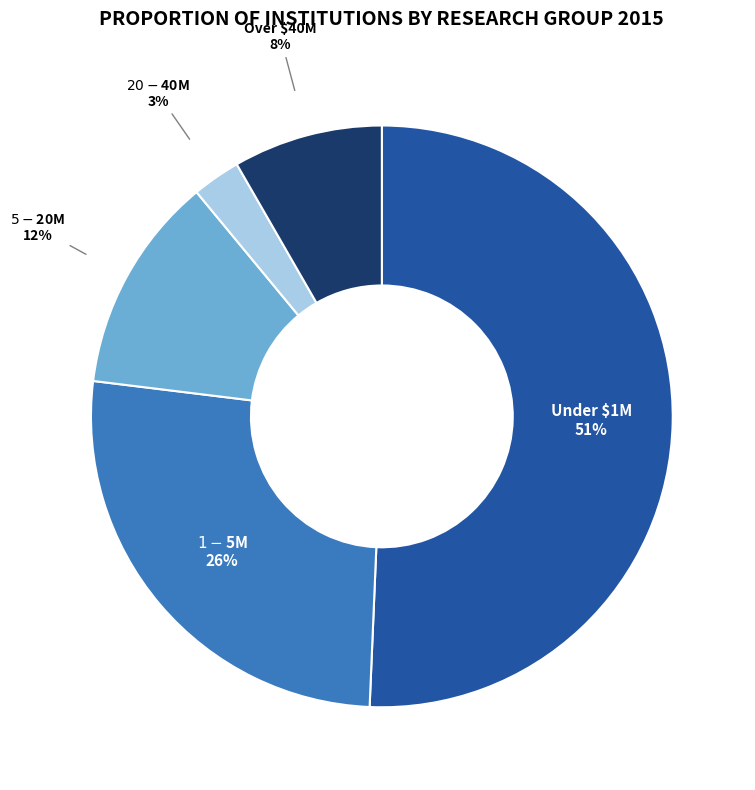

To the nearest percent, what portion does $20-$40M represent?

3%